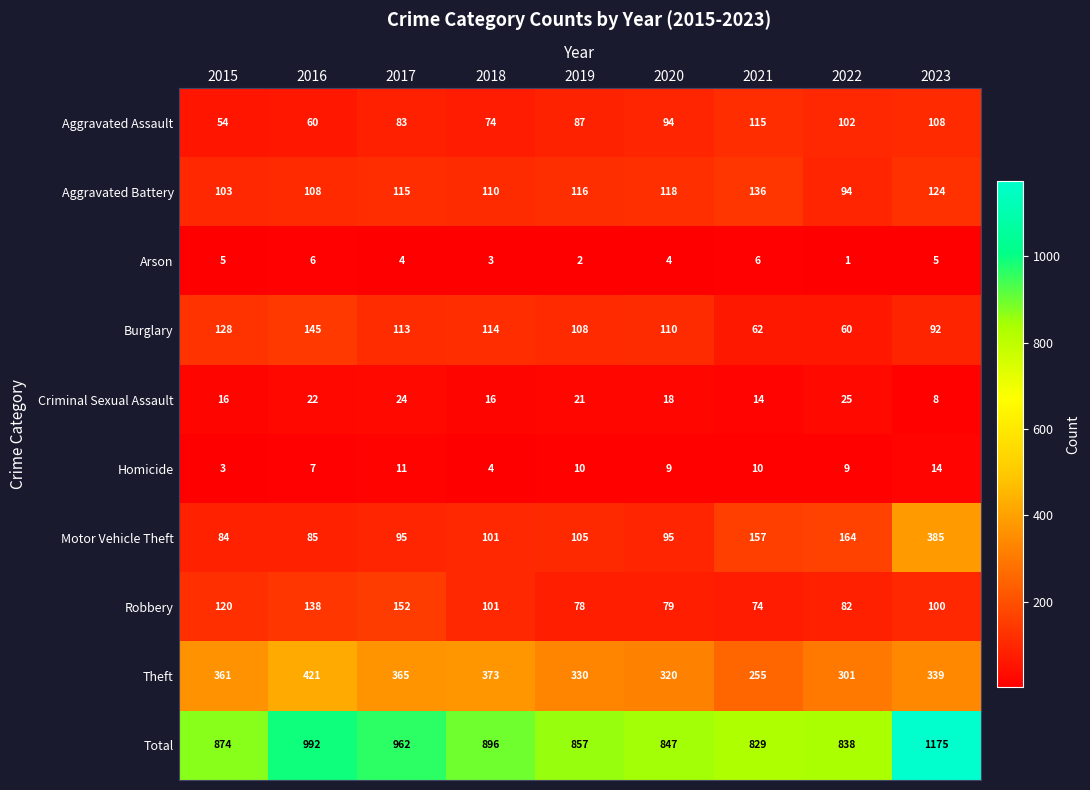

What is the difference between the Robbery values at 2017 and 2020?

73